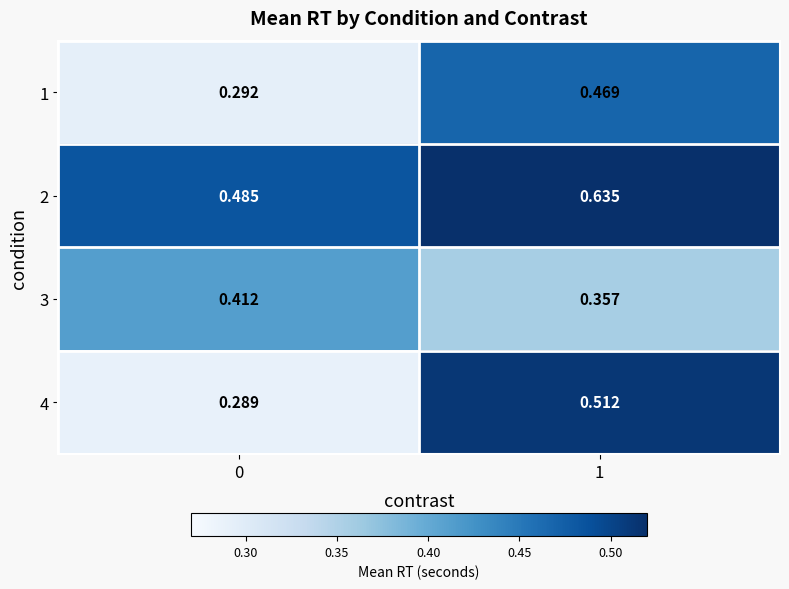

Is the value of 4 at 0 greater than the value of 3 at 1?

No